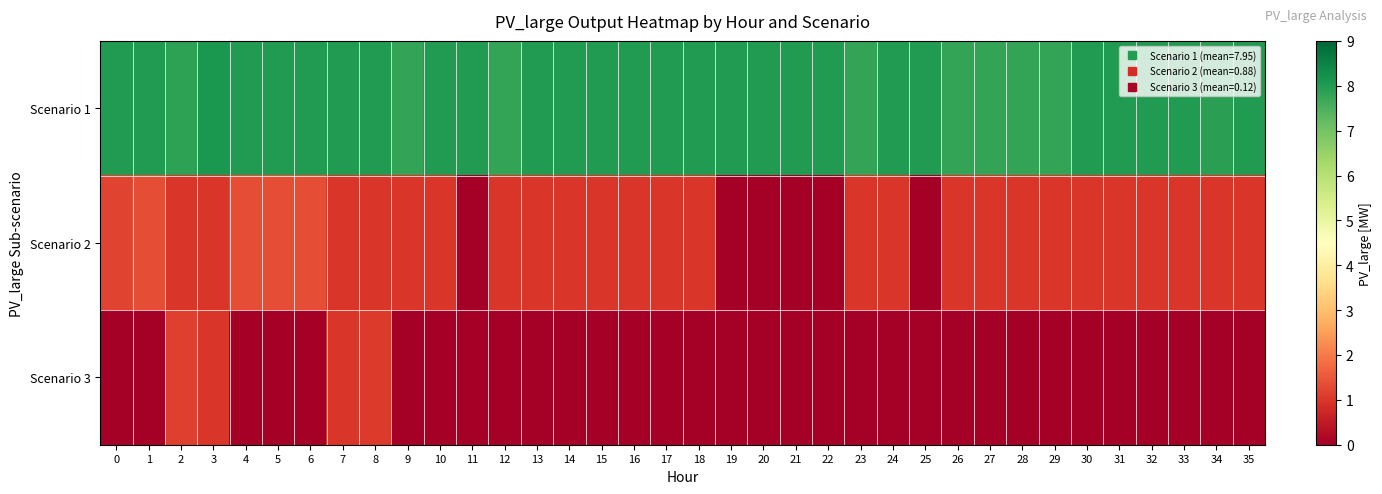

Count the number of data series in this chart.

3